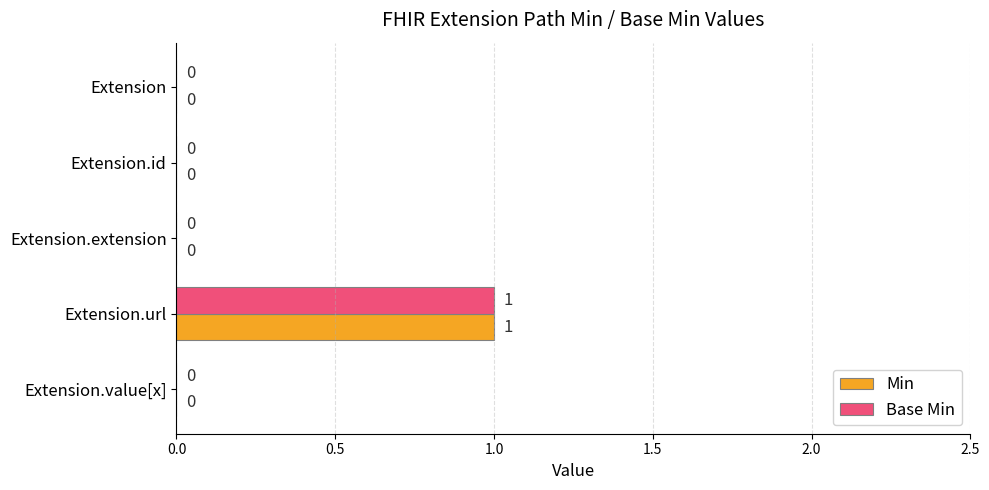

Which category has the highest value in the Base Min series?

Extension.url